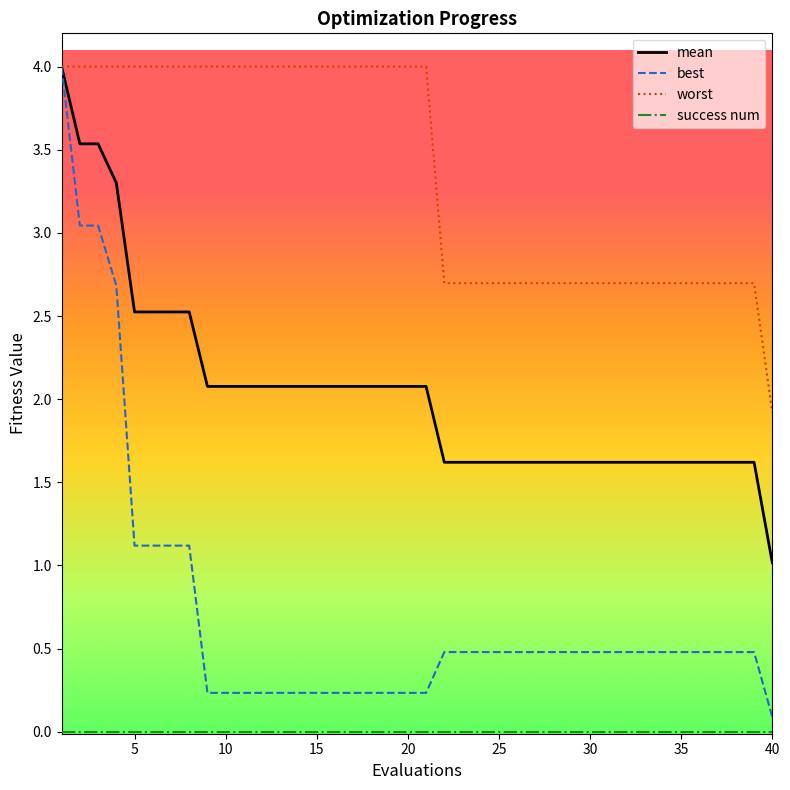

Which series has the widest spread of values?

best